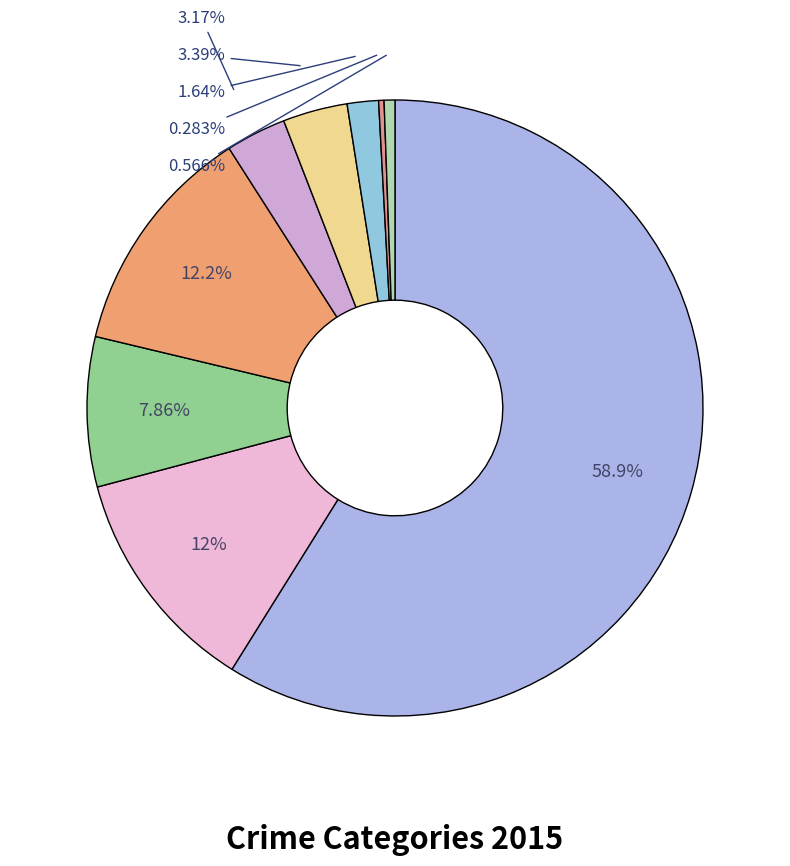

How many segments does this pie chart have?

9